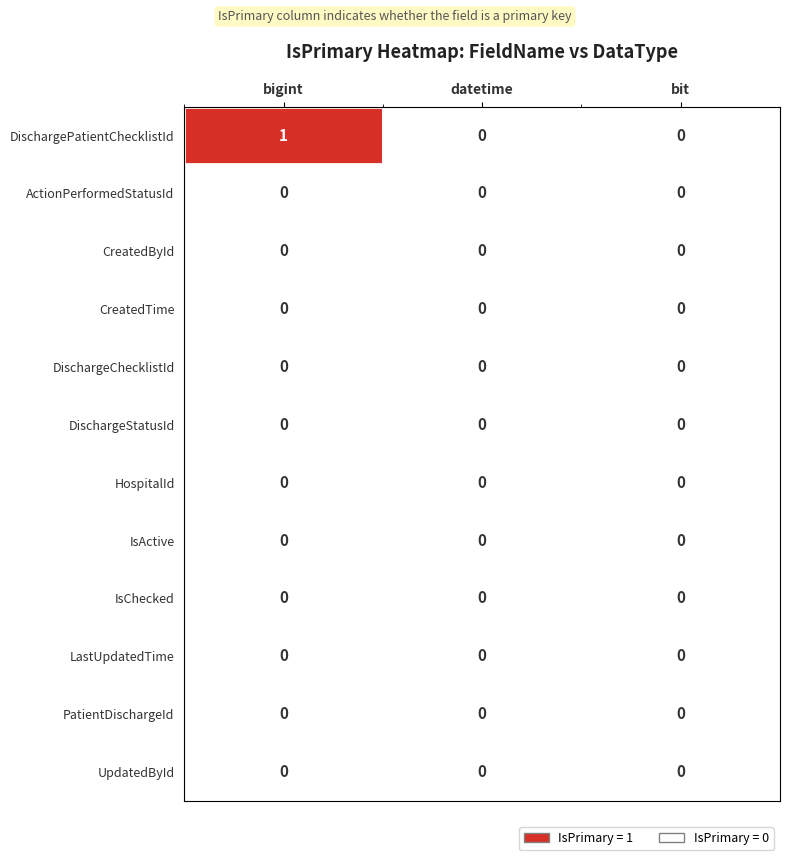

Is the value of DischargePatientChecklistId at bigint greater than the value of UpdatedById at bigint?

Yes